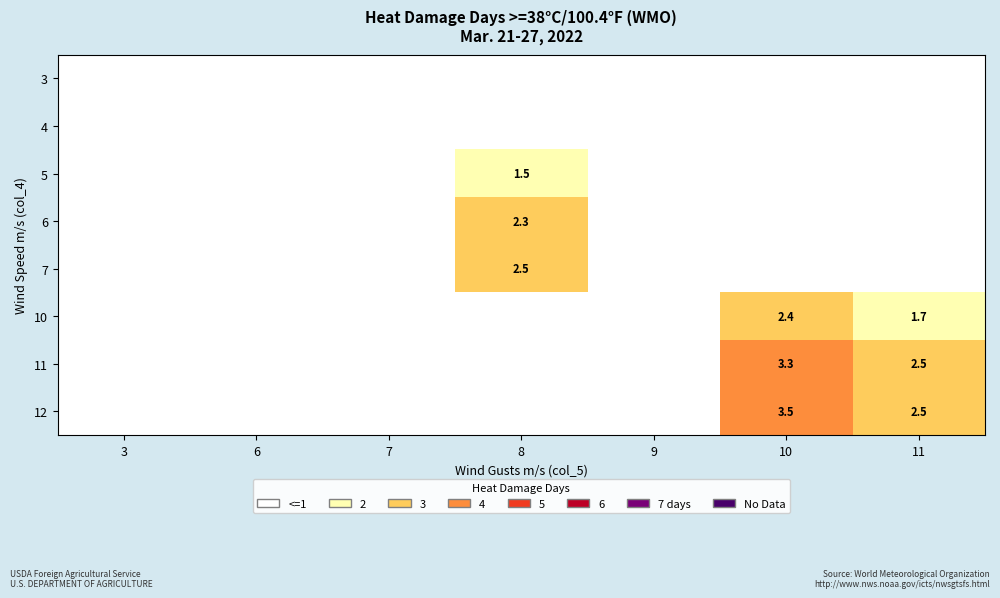

The 10 series shows 2.7 at 11. True or false?

False